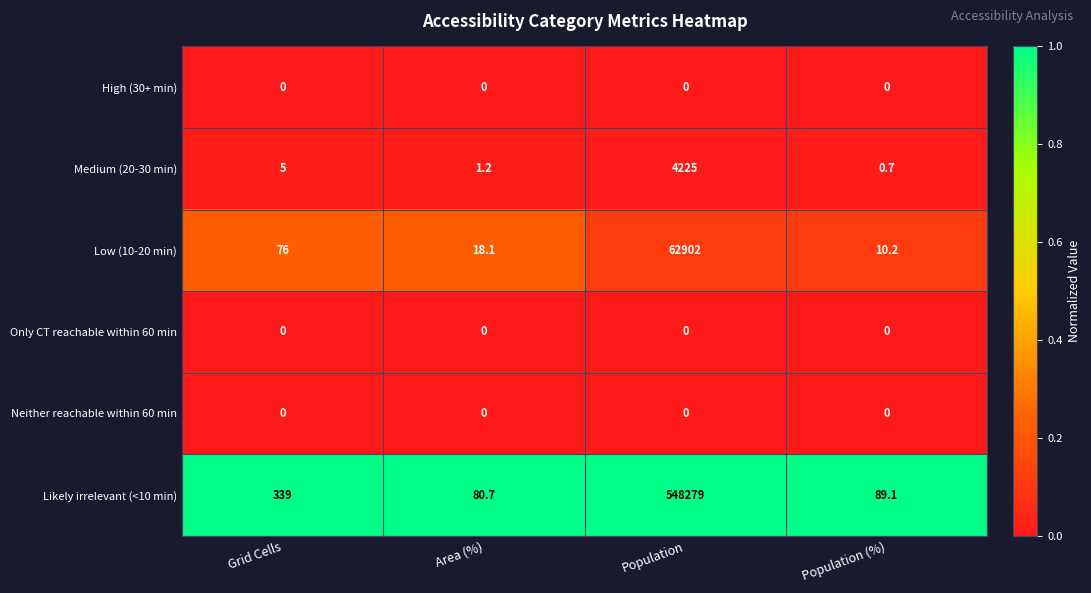

What is the spread (max minus min) of values at Population (%)?

89.1